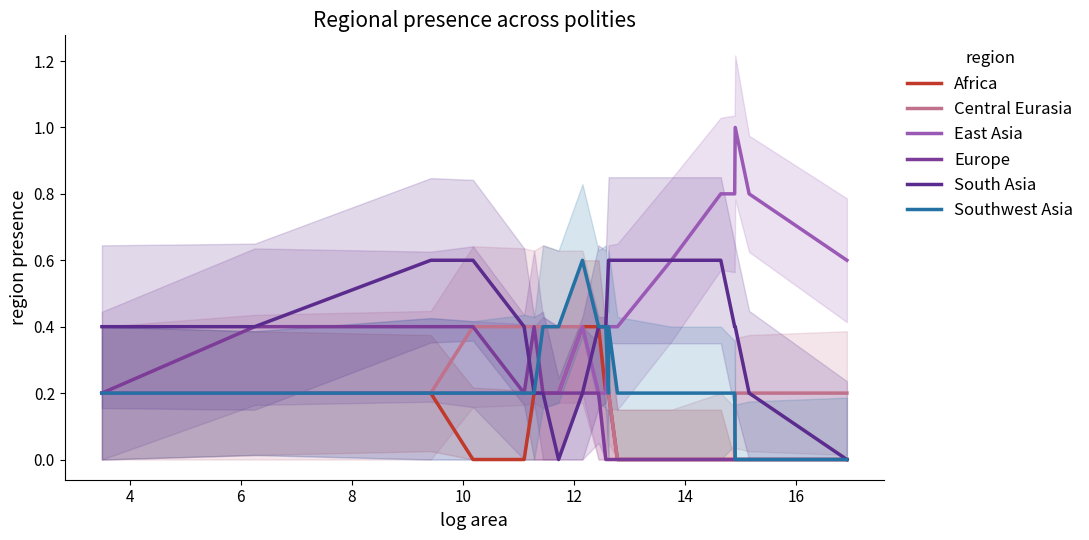

What is the total value across all series at 14?

1.6